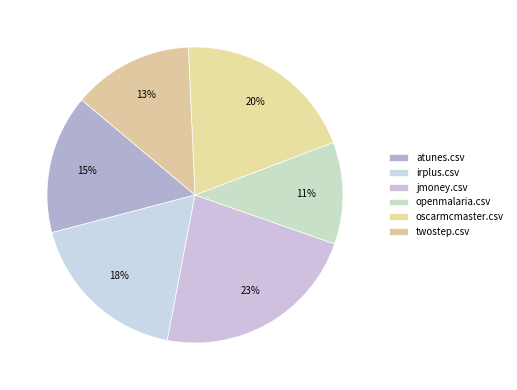

To the nearest percent, what is the average slice percentage?

17%